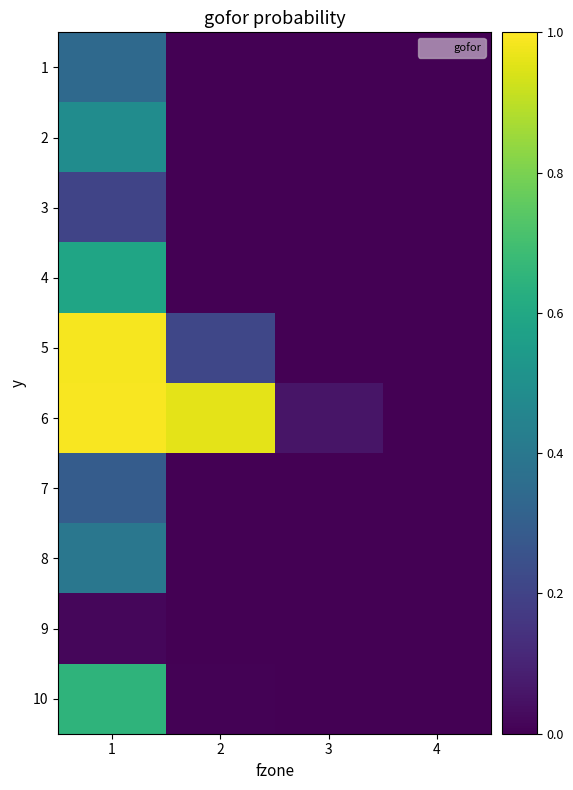

Reading right to left, extract all data points from this chart.

1: 4=0.0	3=0.0	2=0.0	1=0.3
2: 4=0.0	3=0.0	2=0.0	1=0.5
3: 4=0.0	3=0.0	2=0.0	1=0.2
4: 4=0.0	3=0.0	2=0.0	1=0.6
5: 4=0.0	3=0.0	2=0.2	1=1.0
6: 4=0.0	3=0.1	2=1.0	1=1.0
7: 4=0.0	3=0.0	2=0.0	1=0.3
8: 4=0.0	3=0.0	2=0.0	1=0.4
9: 4=0.0	3=0.0	2=0.0	1=0.0
10: 4=0.0	3=0.0	2=0.0	1=0.7